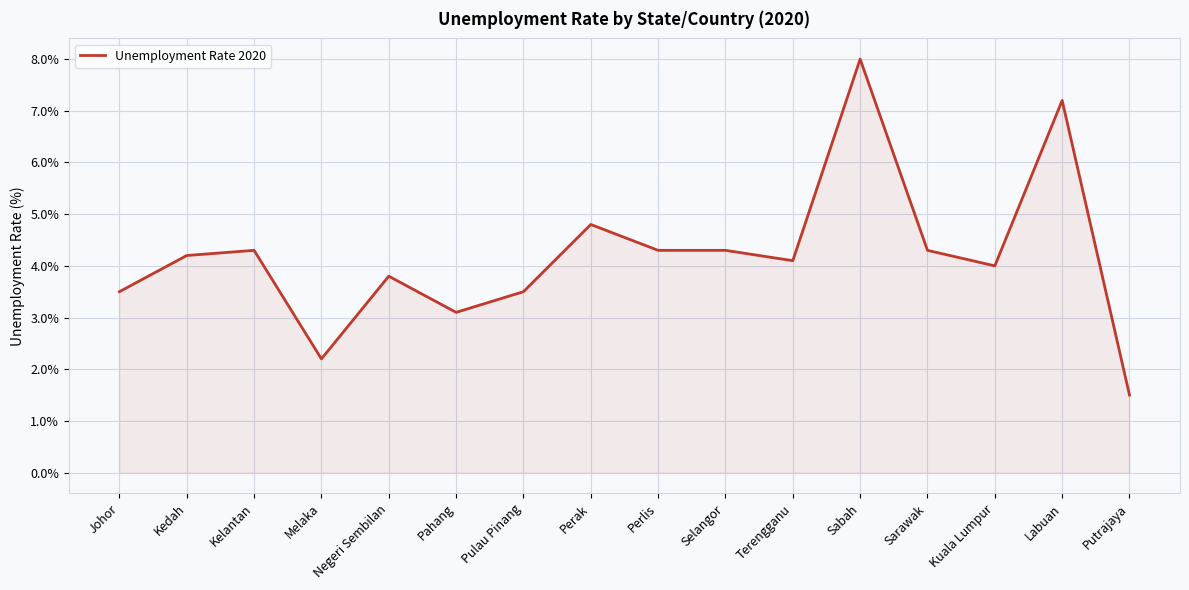

What position from the right is Pulau Pinang?

10